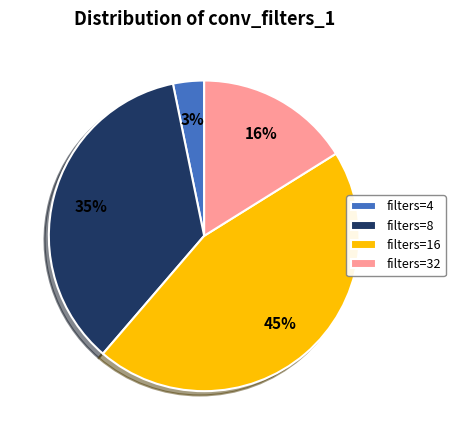

Do filters=32 and filters=8 together represent more than half of the pie?

Yes